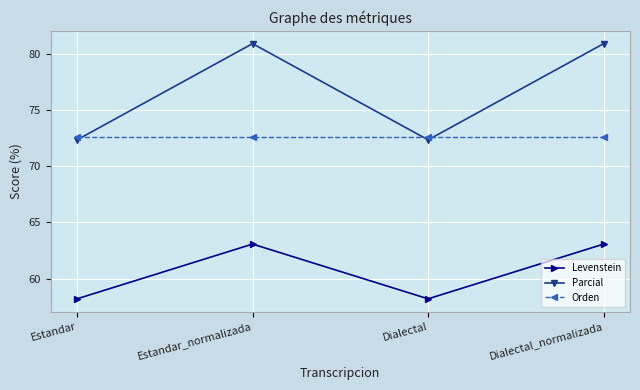

What is the maximum value for Levenstein?

63.1